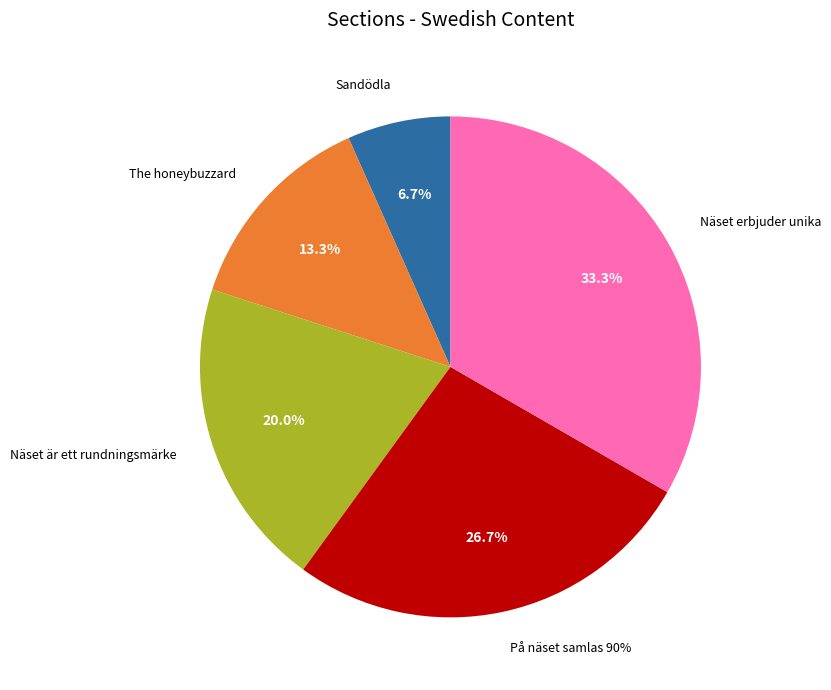

What is the largest slice in the pie chart?

Näset erbjuder unika